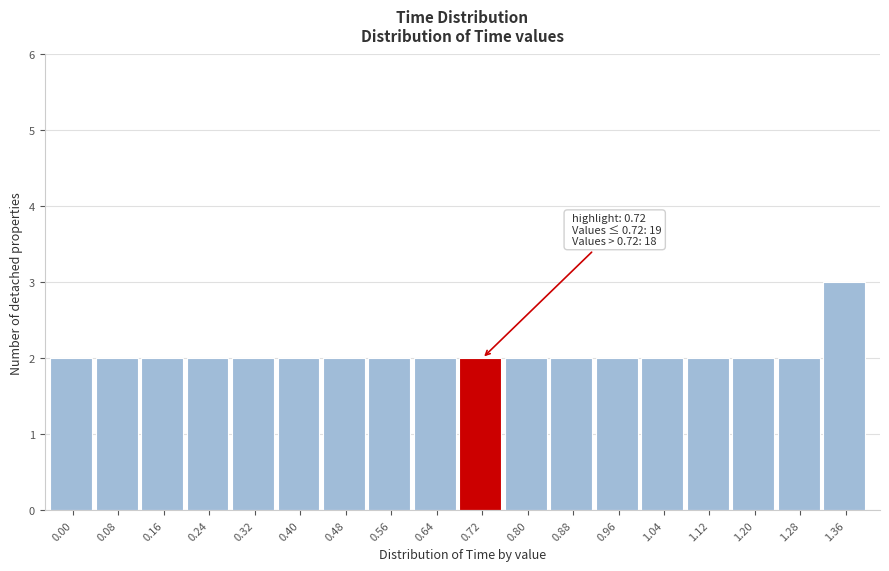

Reading right to left, list all the values displayed in this chart.

3	2	2	2	2	2	2	2	2	2	2	2	2	2	2	2	2	2